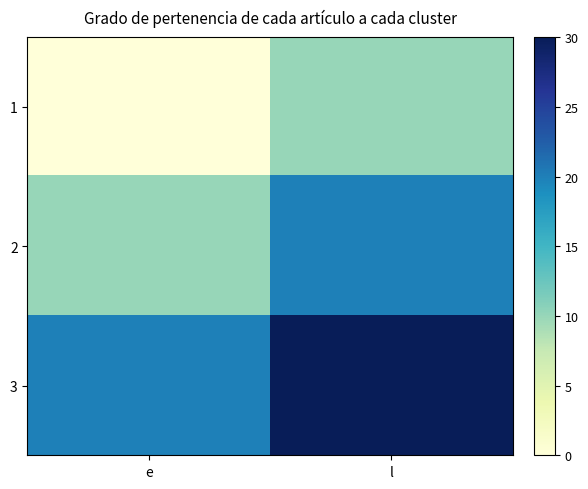

At which category is the sum across all series the highest?

l